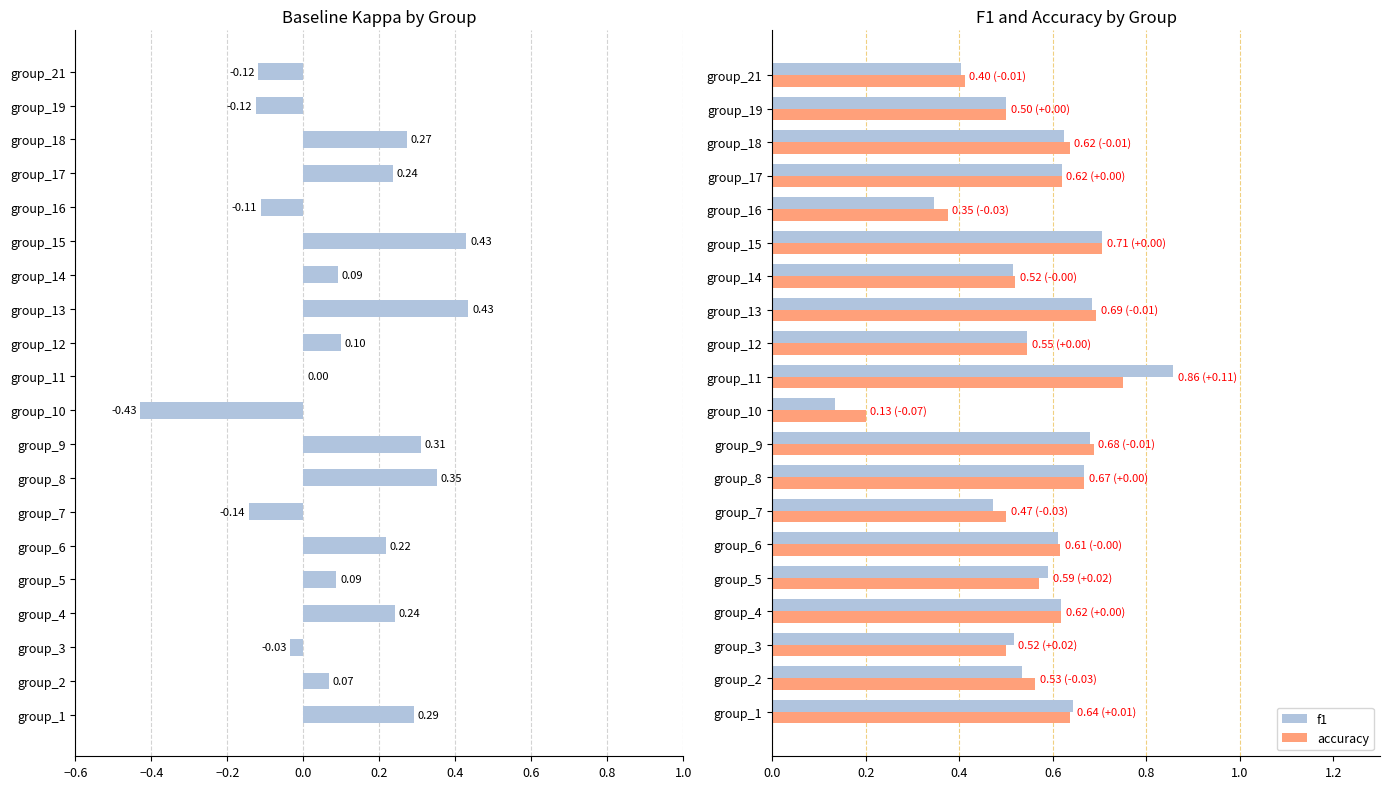

How many series are shown in this chart?

3